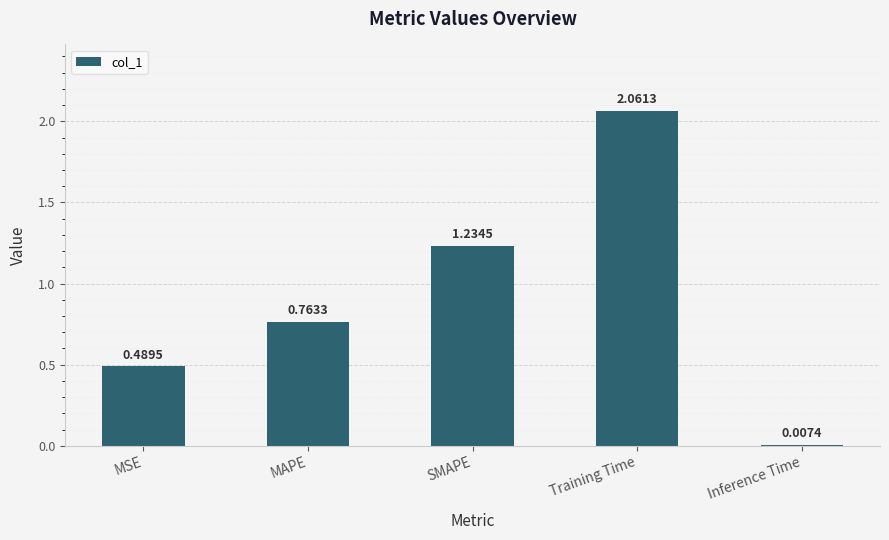

The chart shows a value of 0.3 at SMAPE. True or false?

False